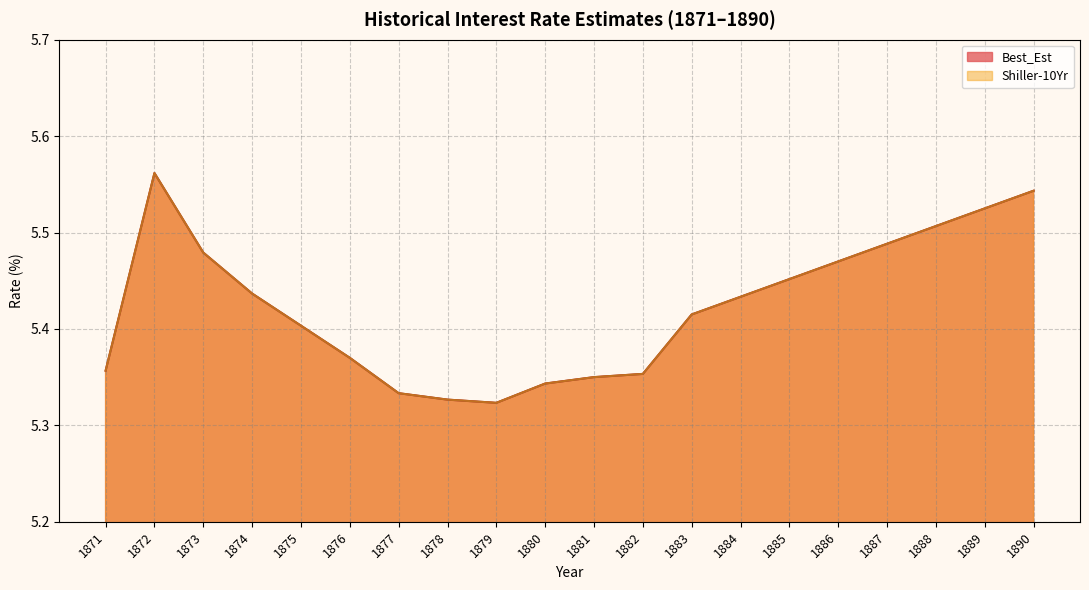

What is the sum of all Best_Est values?

108.9